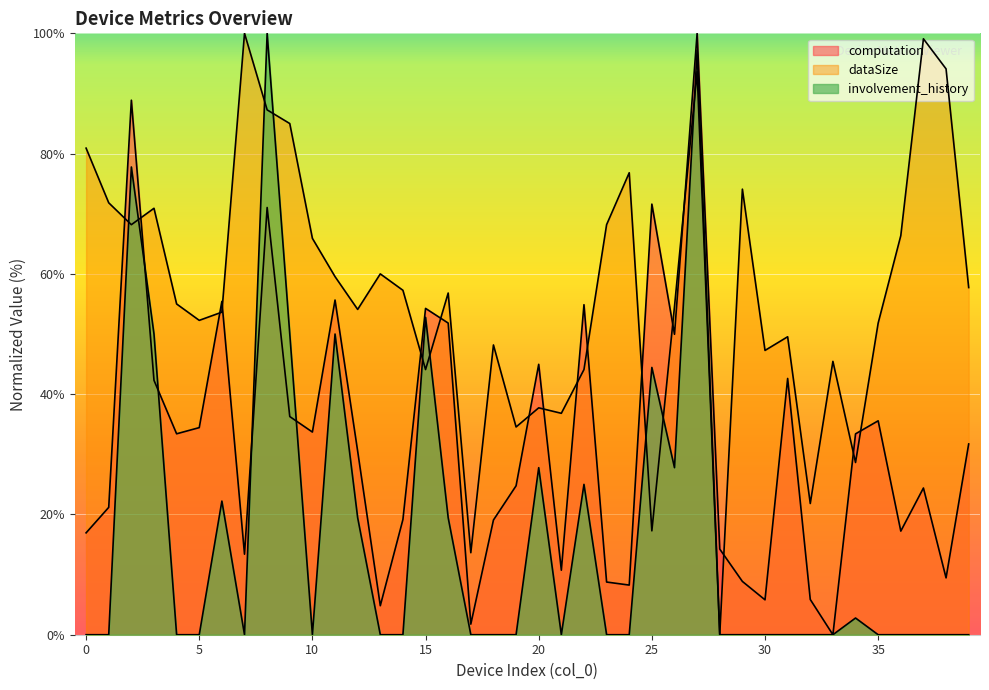

The dataSize series shows 78.1 at 16. True or false?

False